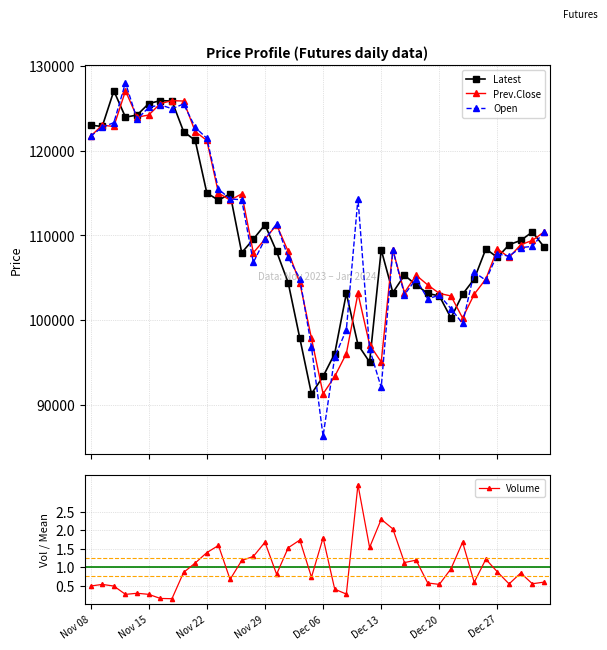

What is the smallest value displayed?

0.1